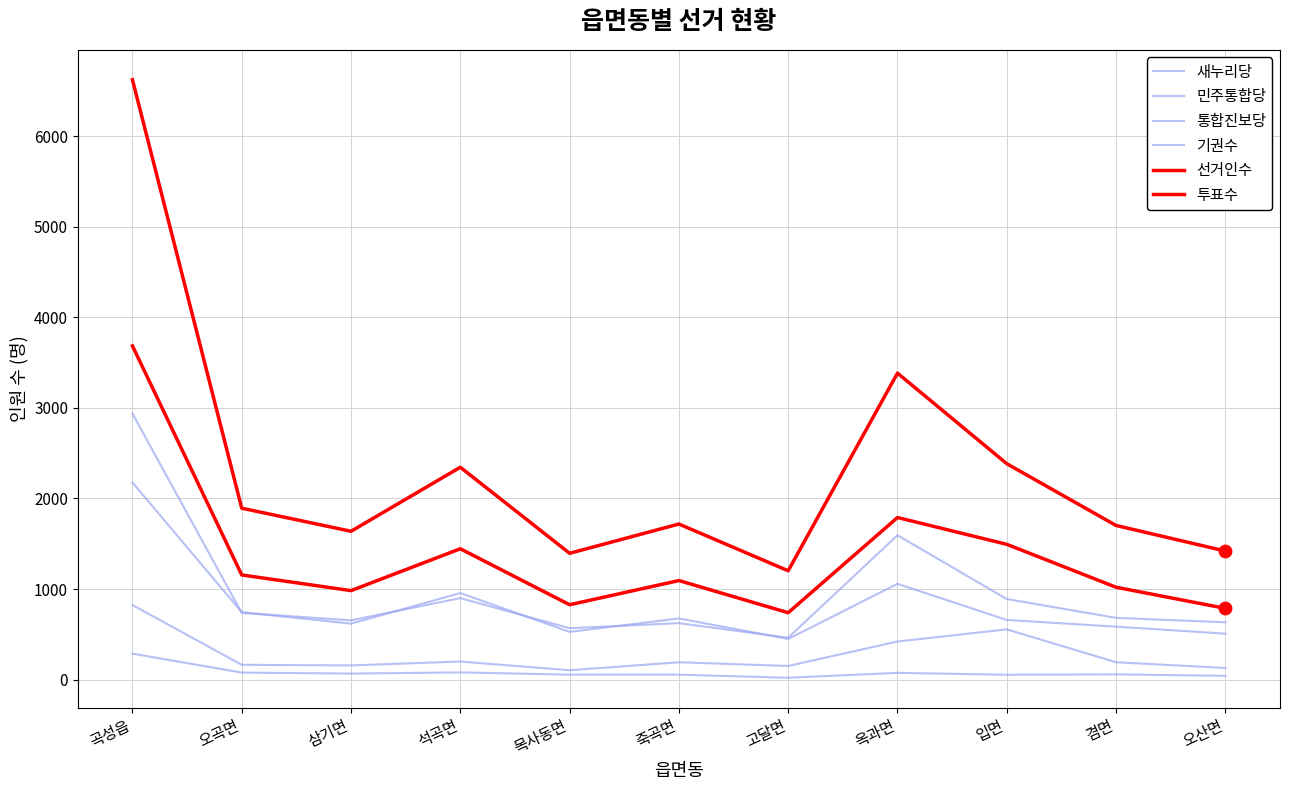

Is the value of 통합진보당 at 곡성읍 greater than the value of 민주통합당 at 죽곡면?

Yes